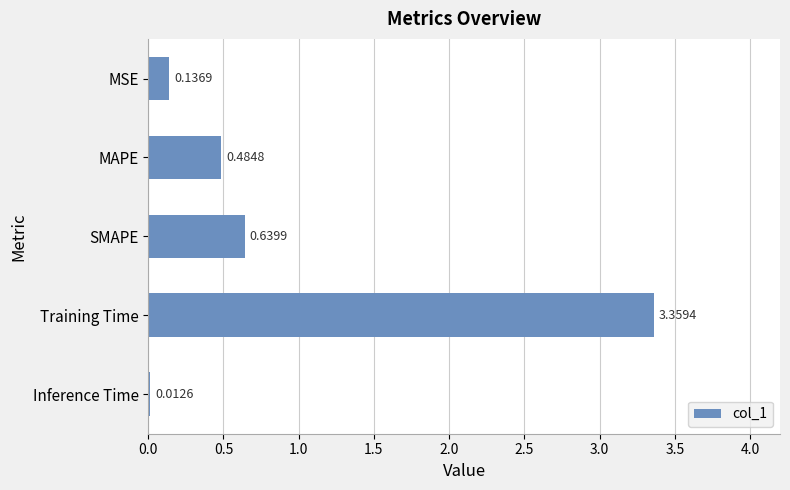

What is the label of the 5th bar from the bottom?

MSE